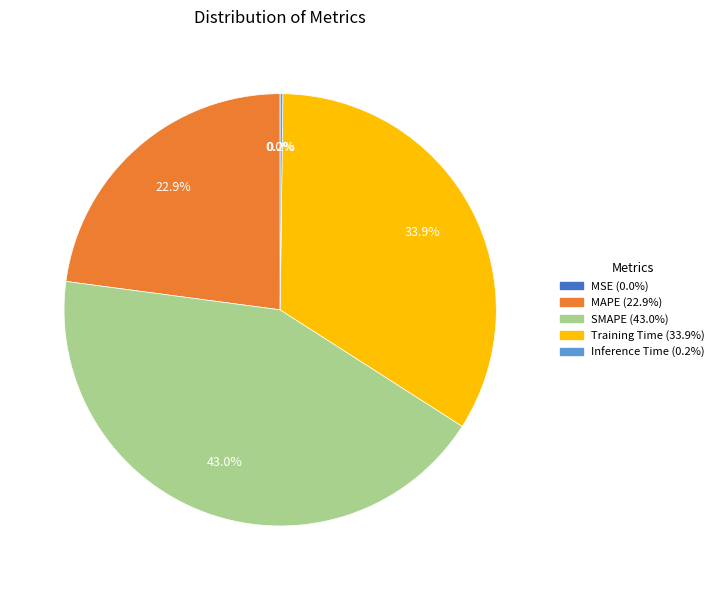

Do MAPE and Training Time together represent more than half of the pie?

Yes